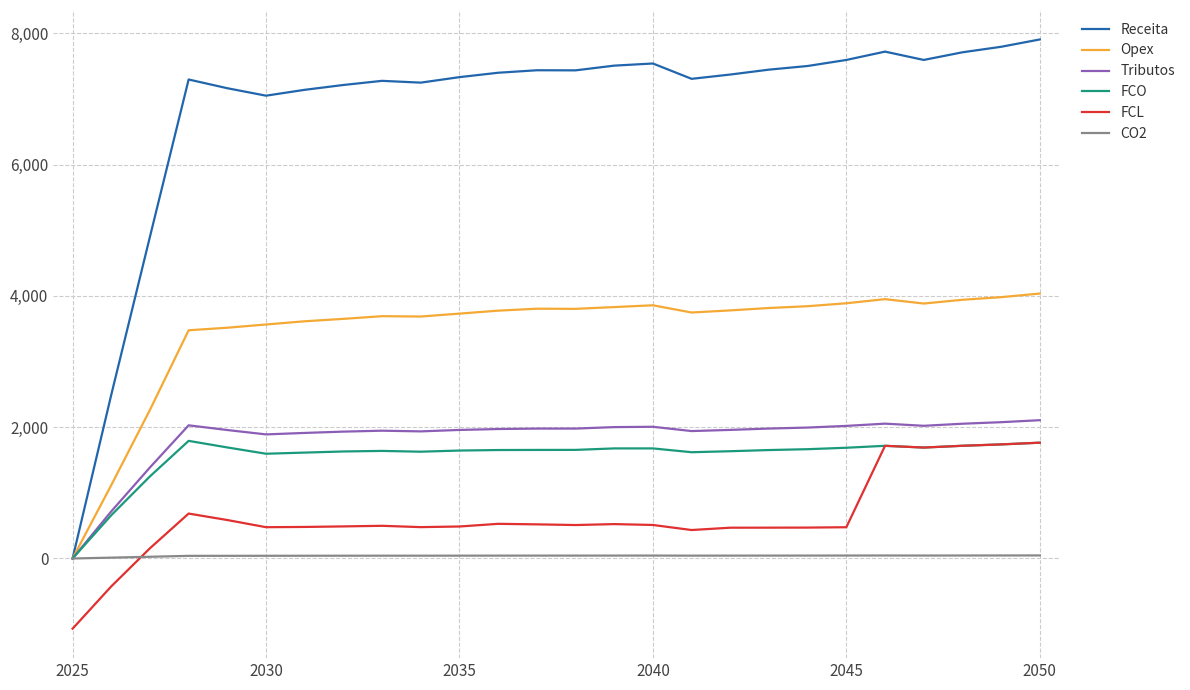

True or false: FCL and Receita intersect in this chart.

False